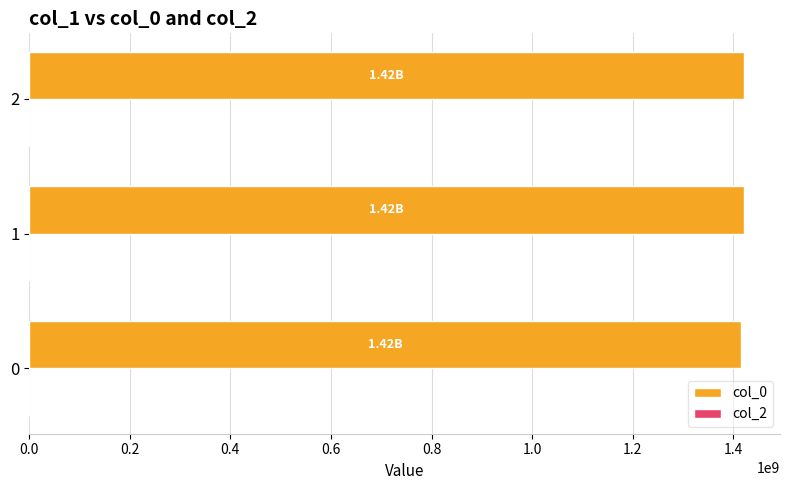

What is the sum of all values?

4258057078.7